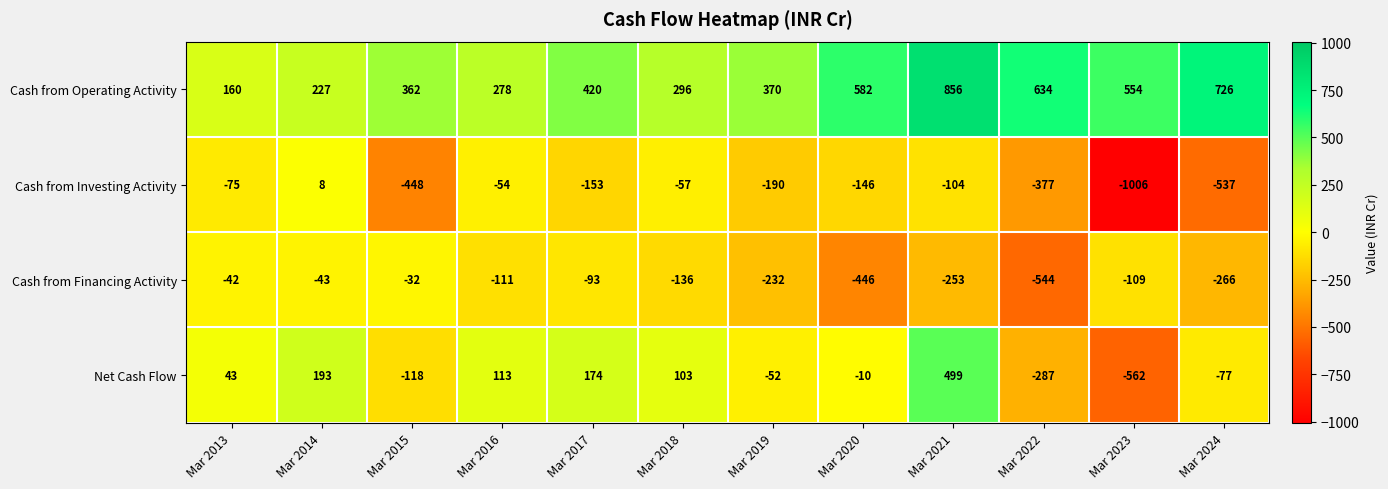

What is the sum of the Cash from Operating Activity values at Mar 2023 and Mar 2015?

916